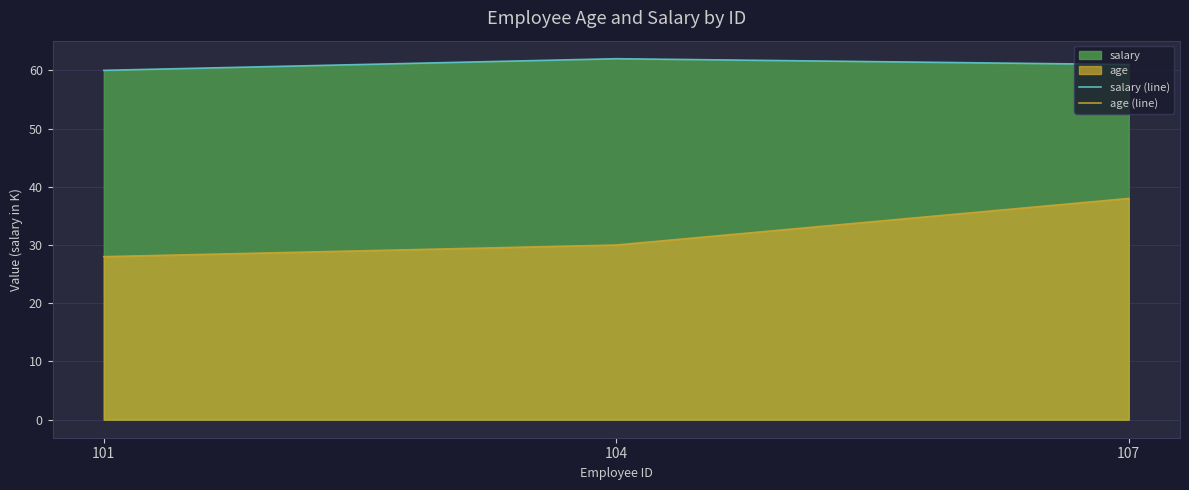

Reading left to right, list all the values displayed in this chart.

salary (line): 60	62	61
age (line): 28	30	38